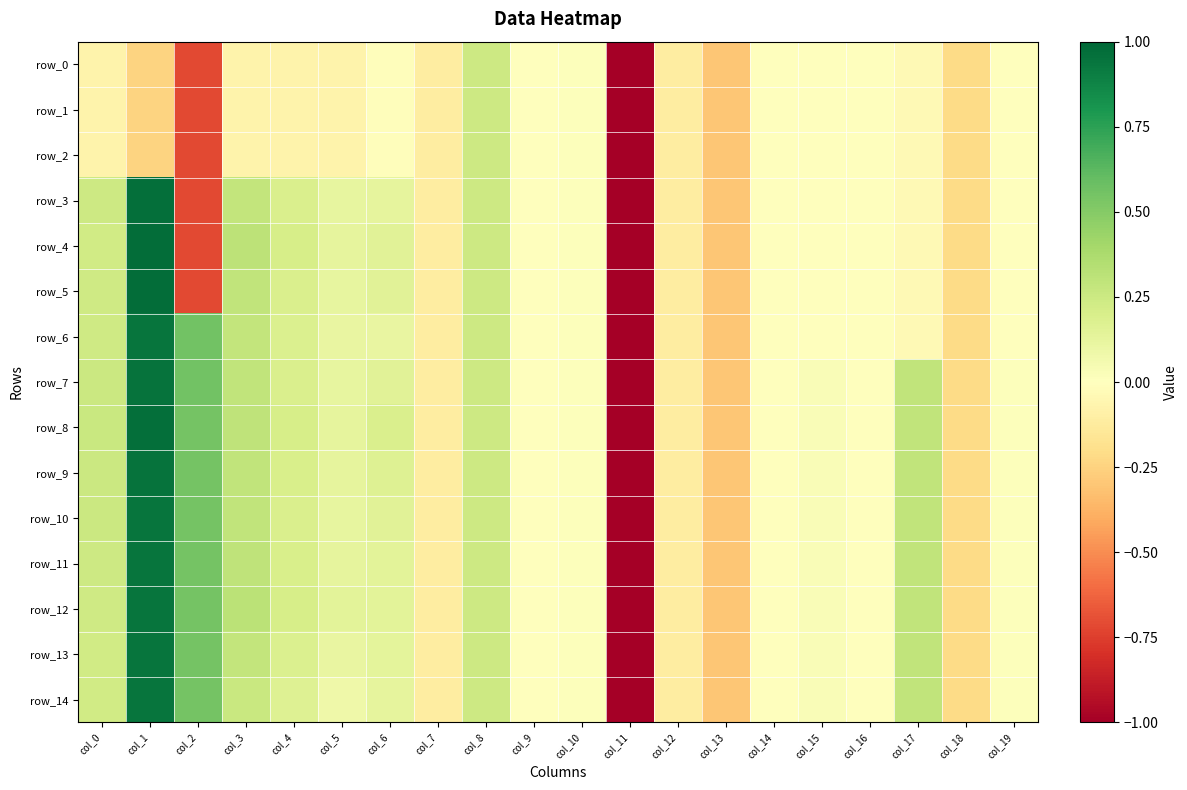

True or false: row_1 has a value of -1.1 at col_2.

False